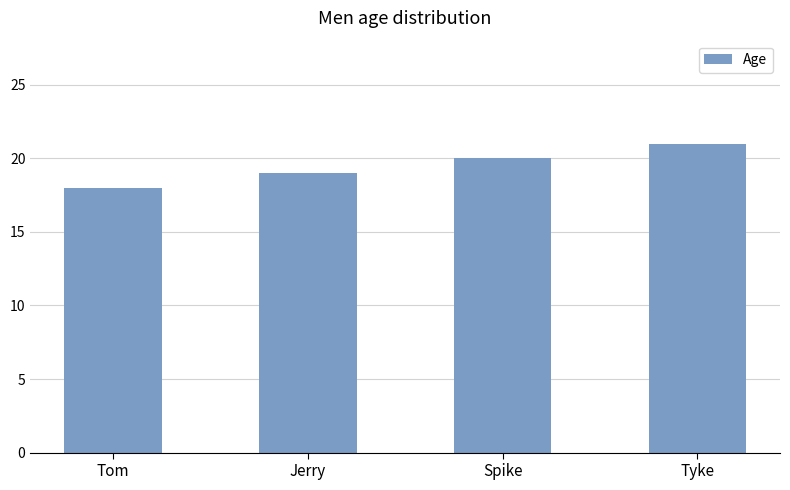

Reading left to right, list all the values displayed in this chart.

Tom=18	Jerry=19	Spike=20	Tyke=21